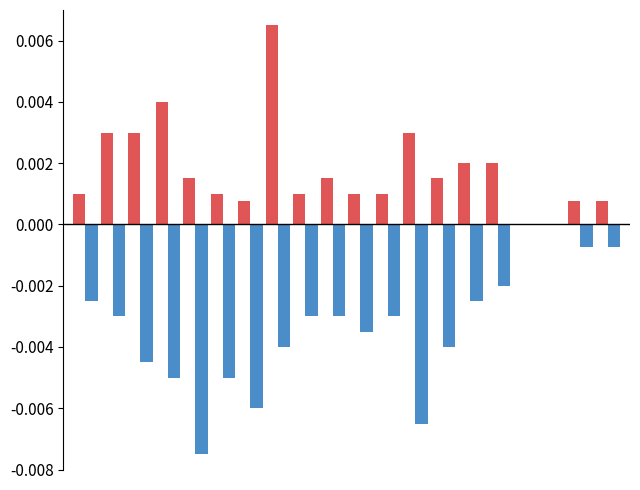

True or false: EntladeLeistung has a value of -0.0 at 8.

False